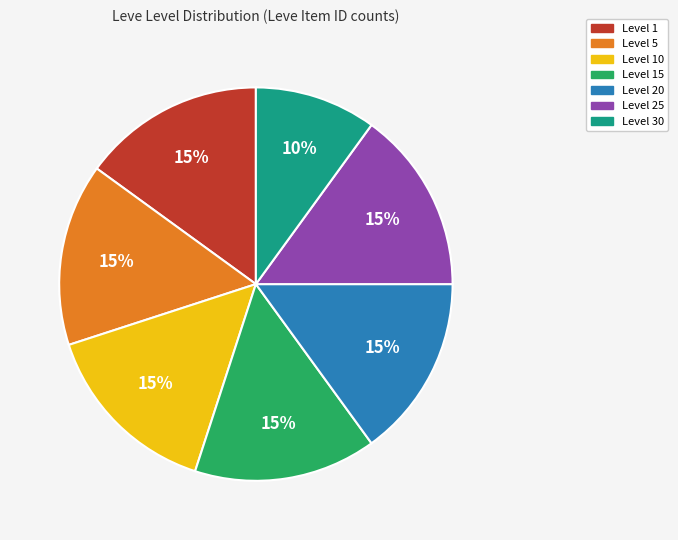

Is there any slice that represents more than half of the pie?

No